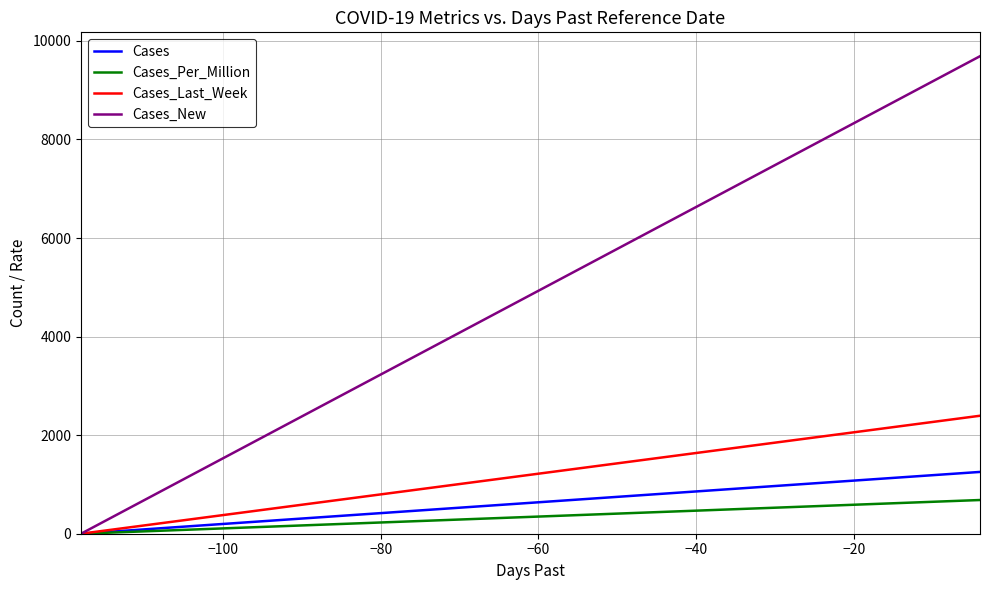

Which series has the largest total across all categories?

Cases_New